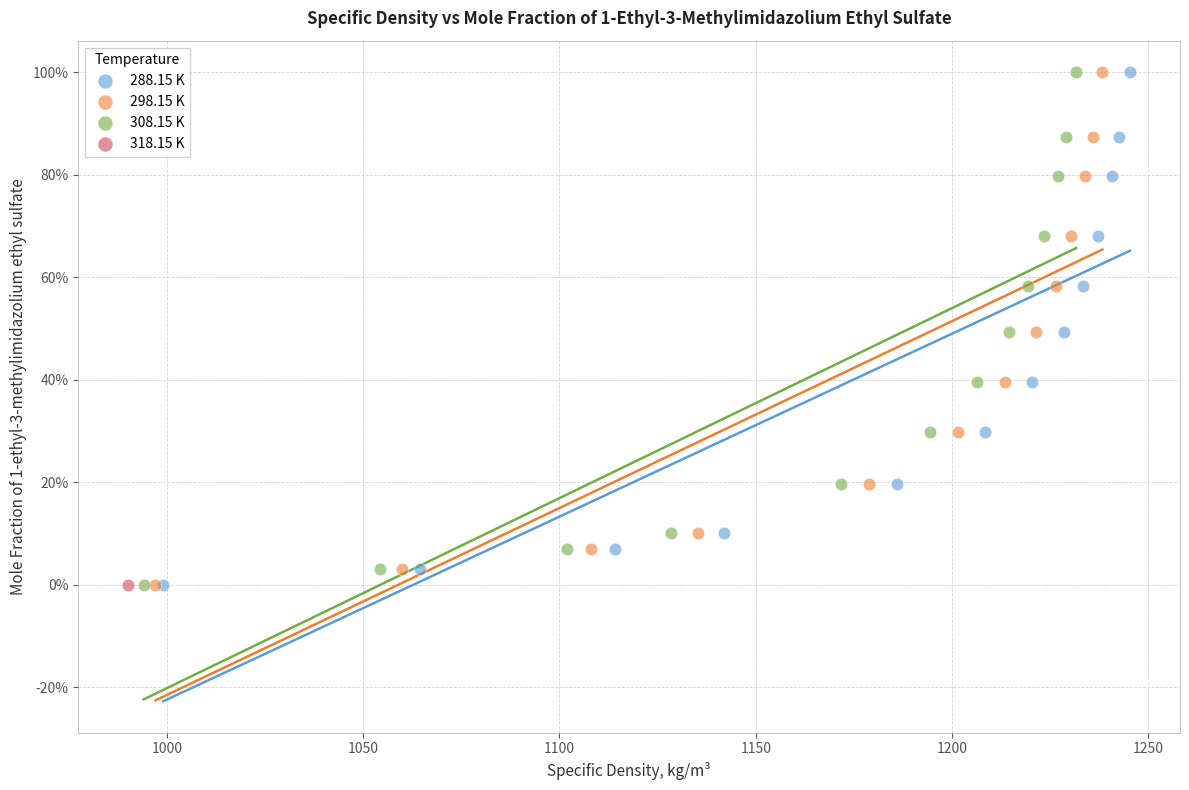

What are all the series names shown in the legend?

288.15 K, 298.15 K, 308.15 K, 318.15 K